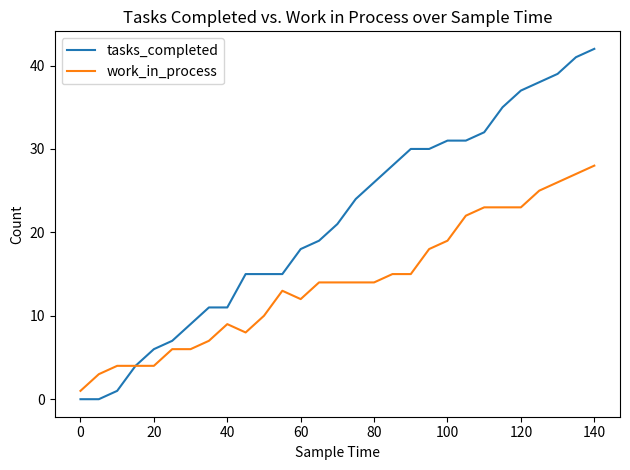

What is the difference between the maximum and minimum values in the tasks_completed series?

42